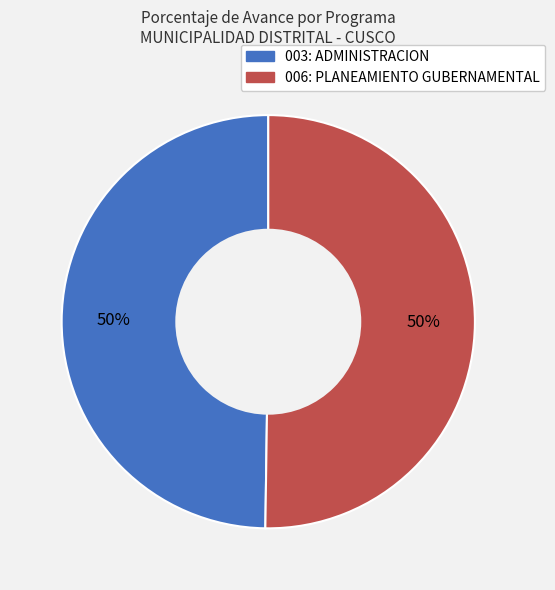

What percentage is the 003: ADMINISTRACION slice, to the nearest percent?

50%